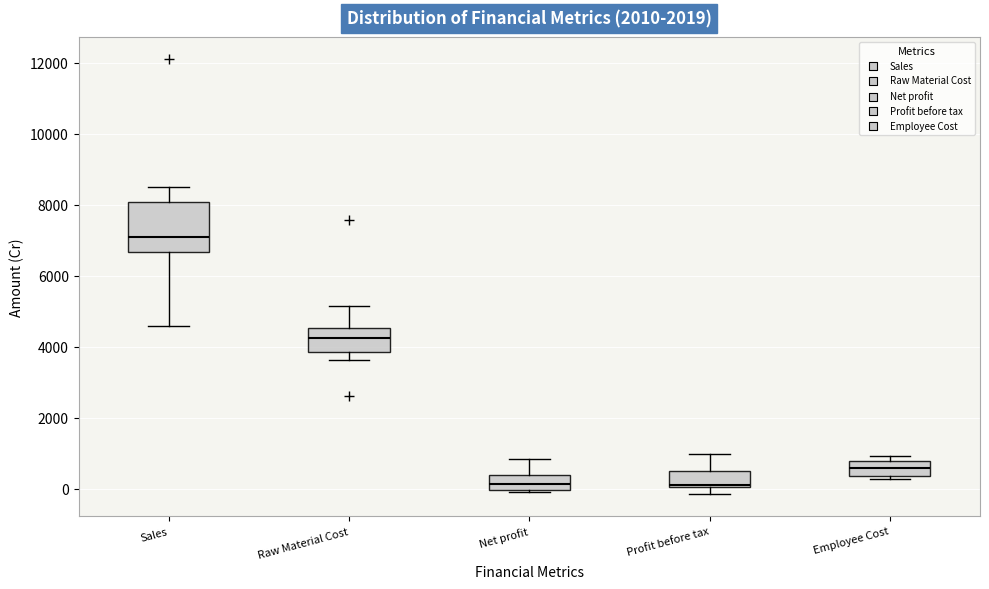

Which box's median line is the highest?

Sales